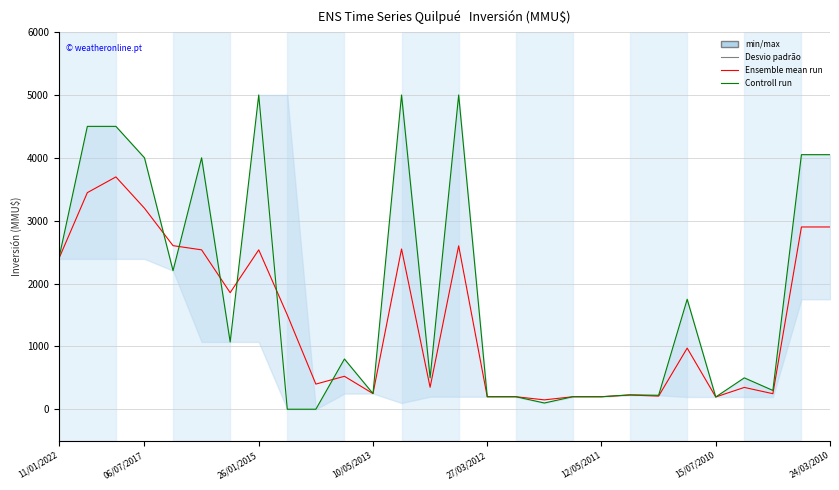

What is the value of the Controll run point at the 5th from the left?

2205